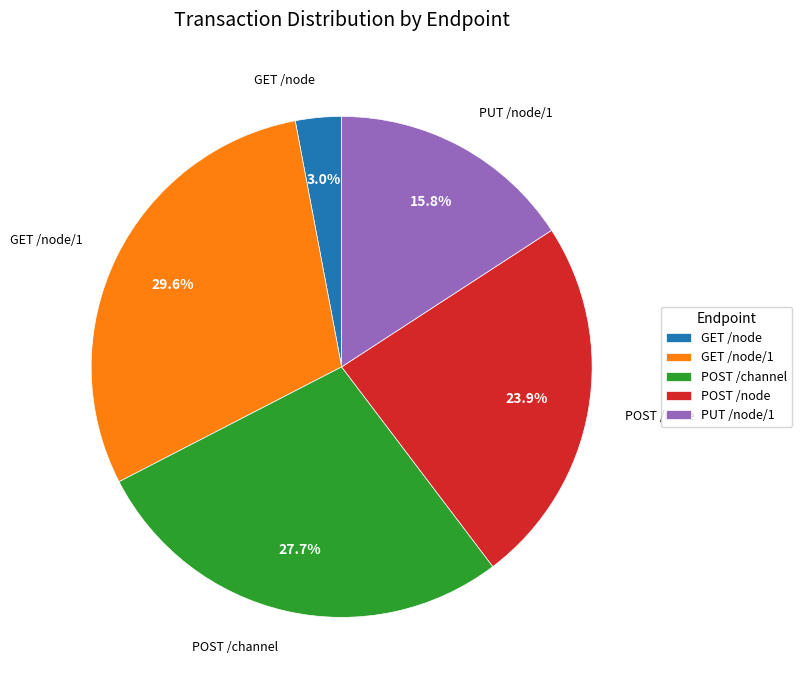

To the nearest percent, what is the difference between the largest and smallest slice percentages?

27%